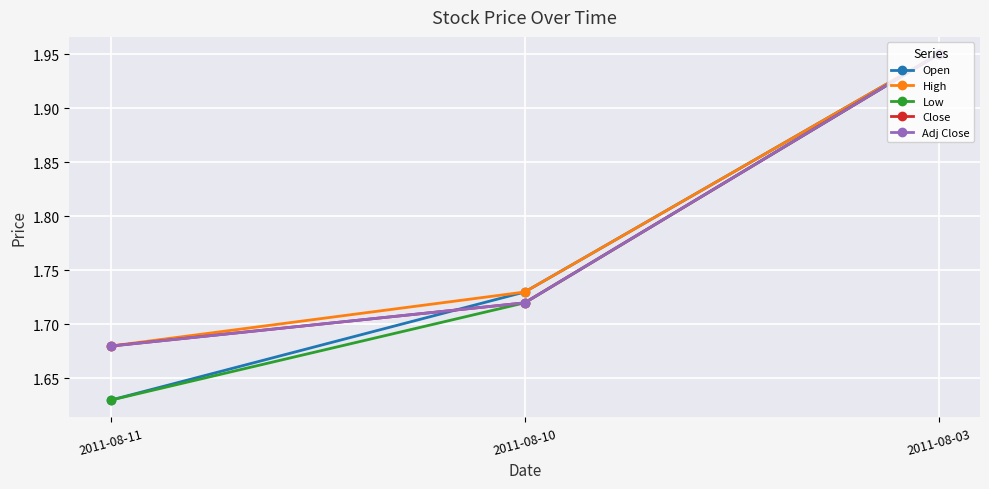

Is this an area chart (filled region under the line)?

No